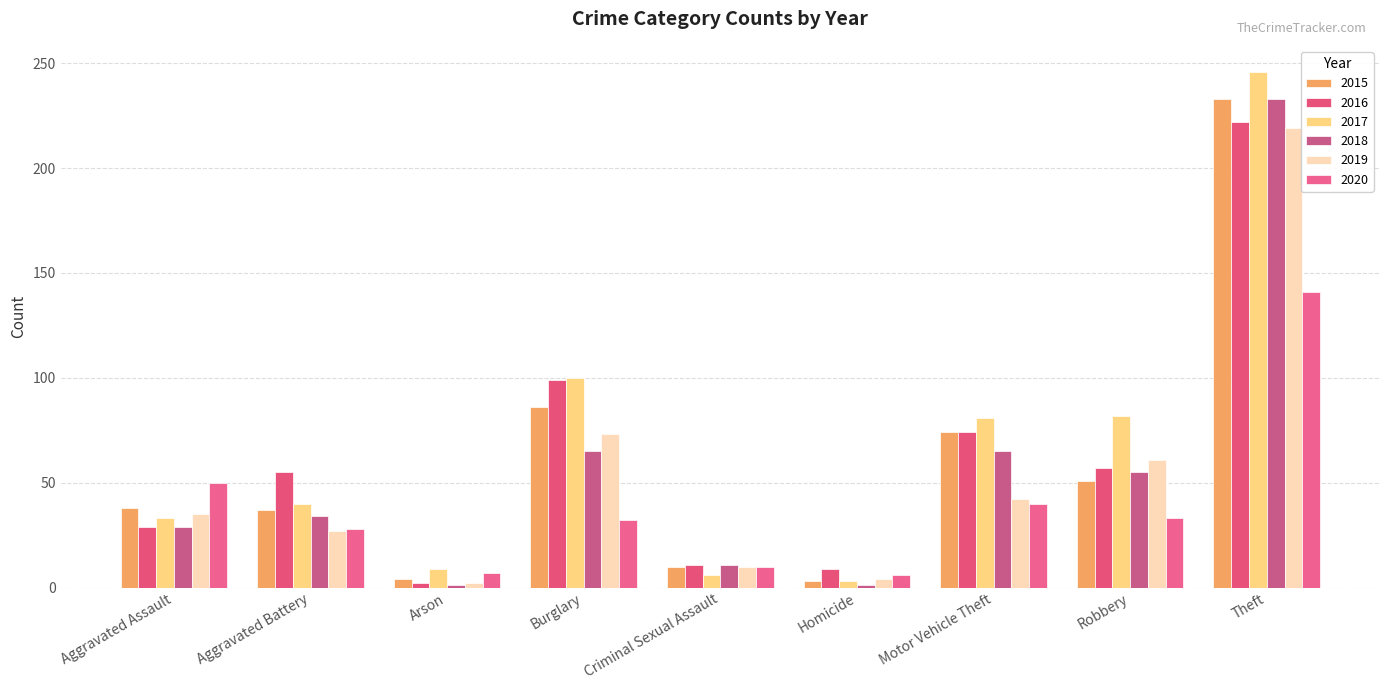

Rank the categories by 2016 value from highest to lowest.

Theft, Burglary, Motor Vehicle Theft, Robbery, Aggravated Battery, Aggravated Assault, Criminal Sexual Assault, Homicide, Arson